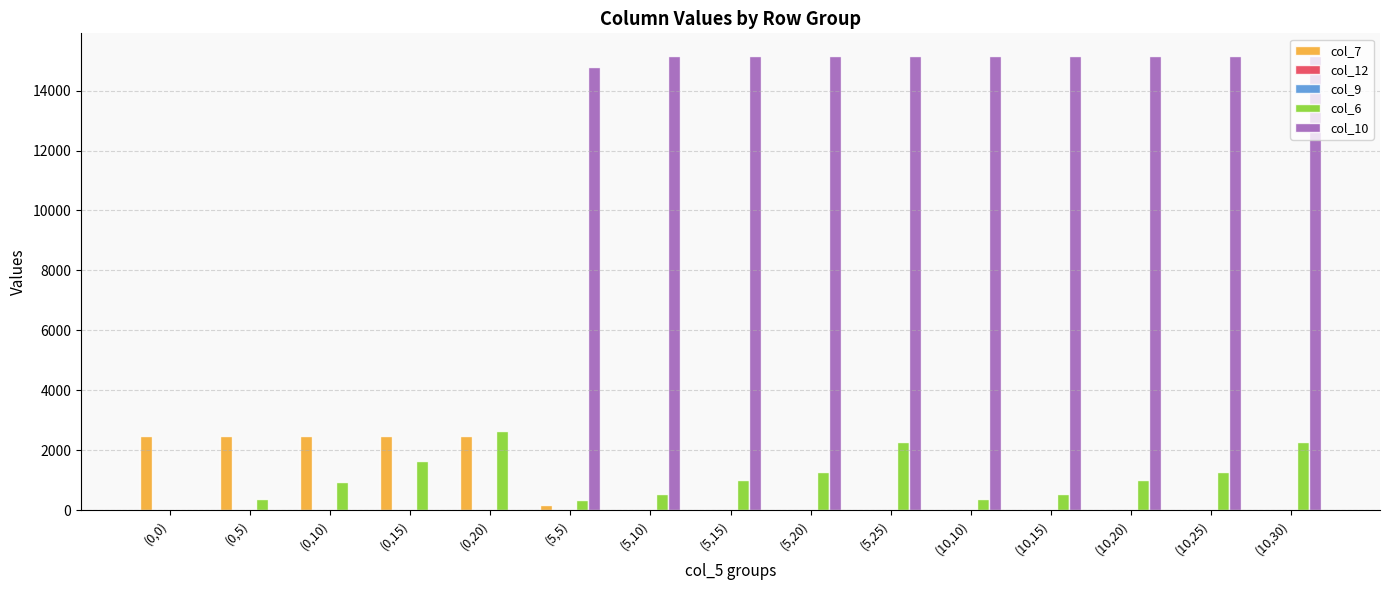

What is the greatest value displayed?

15152.1